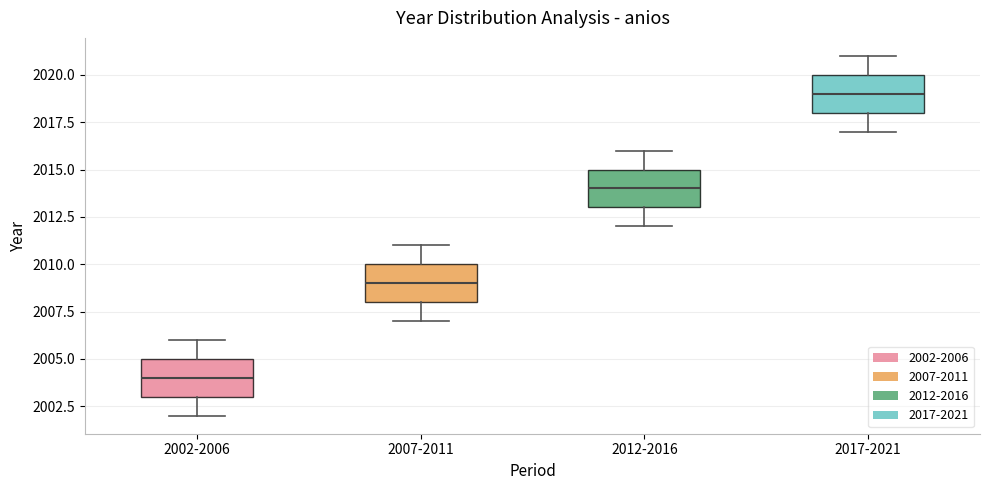

Which box has the highest median line?

2017-2021